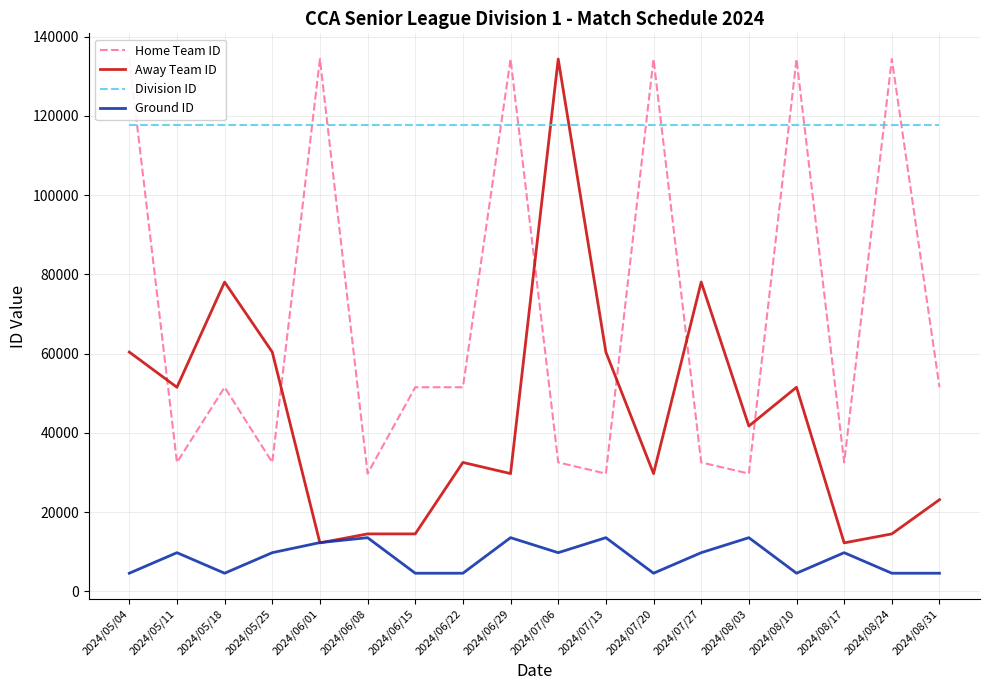

True or false: Ground ID has more than 0 points higher than both neighbors.

True